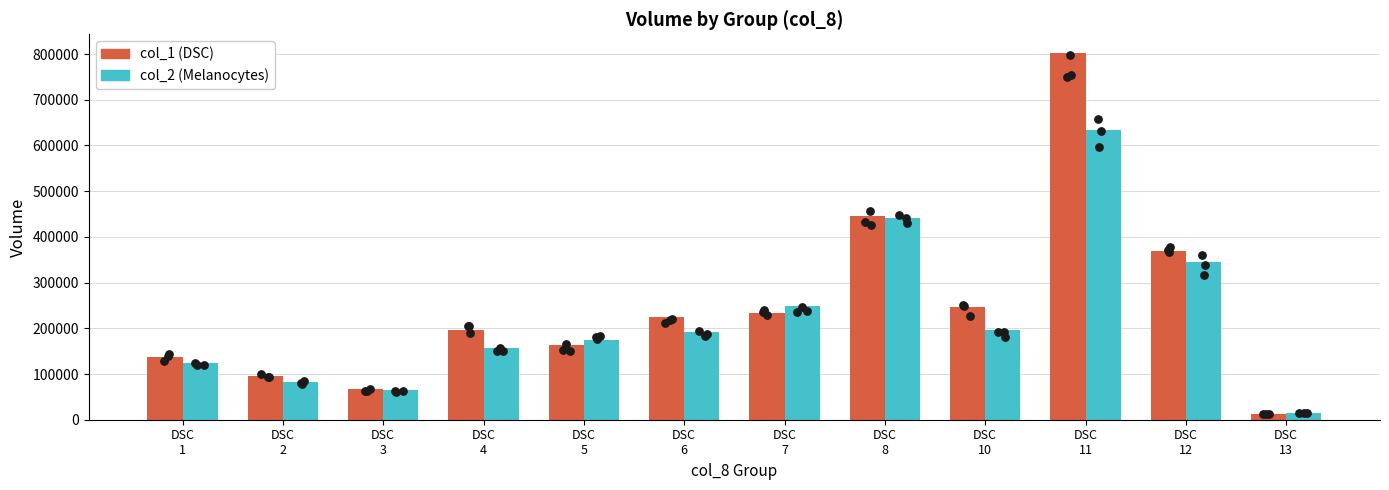

At how many categories does at least one series exceed 612516?

1